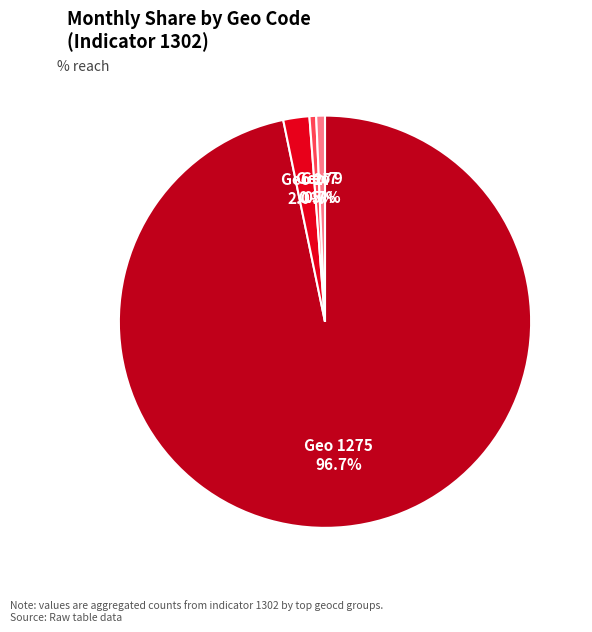

Count the number of slices in the pie.

4